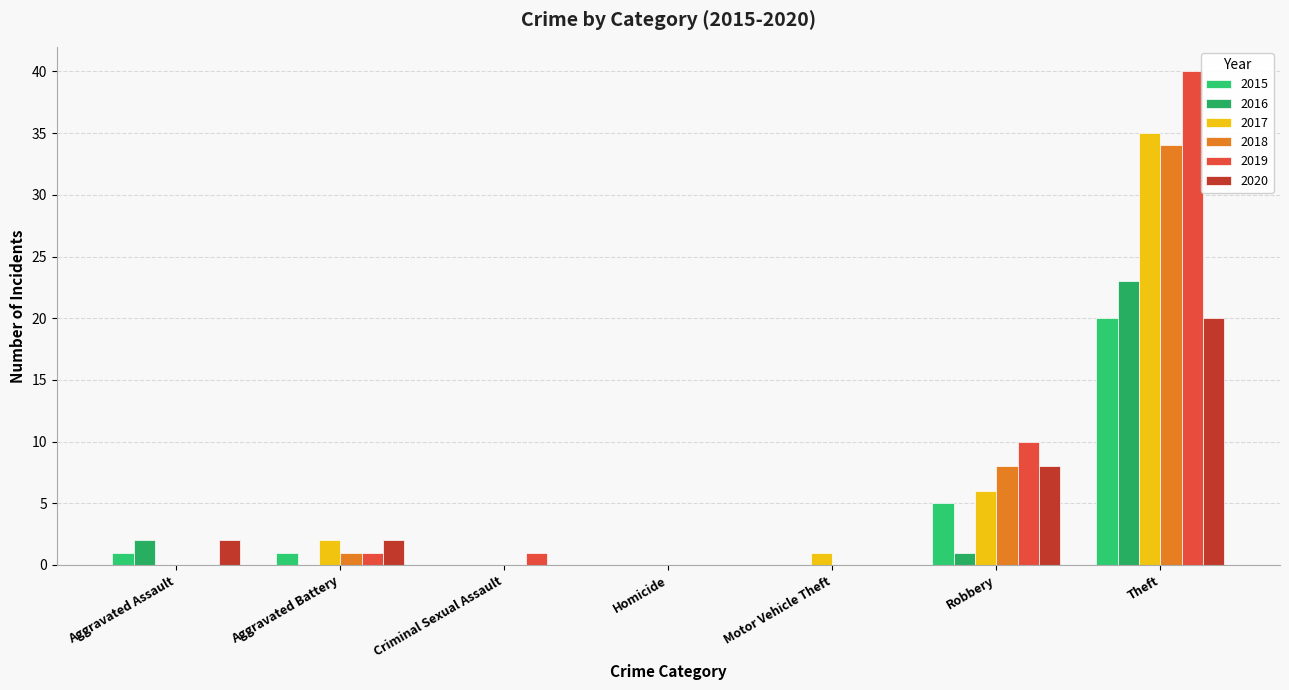

Does the chart contain stacked bars?

No